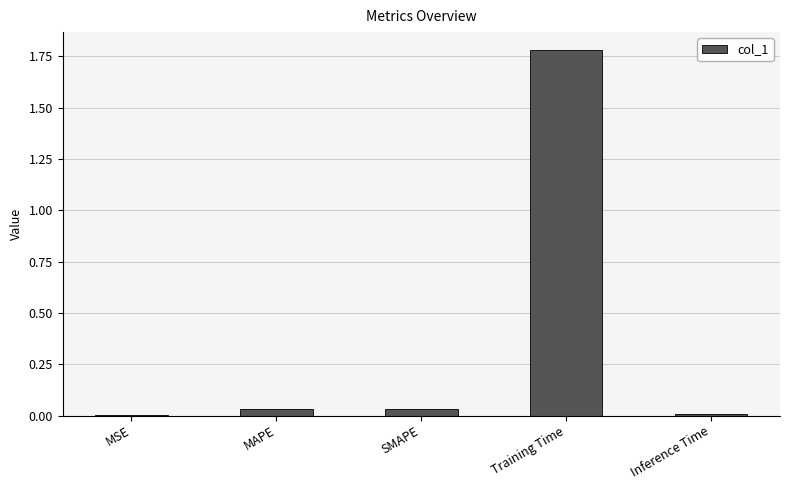

The chart shows a value of 0.0 at MAPE. True or false?

True